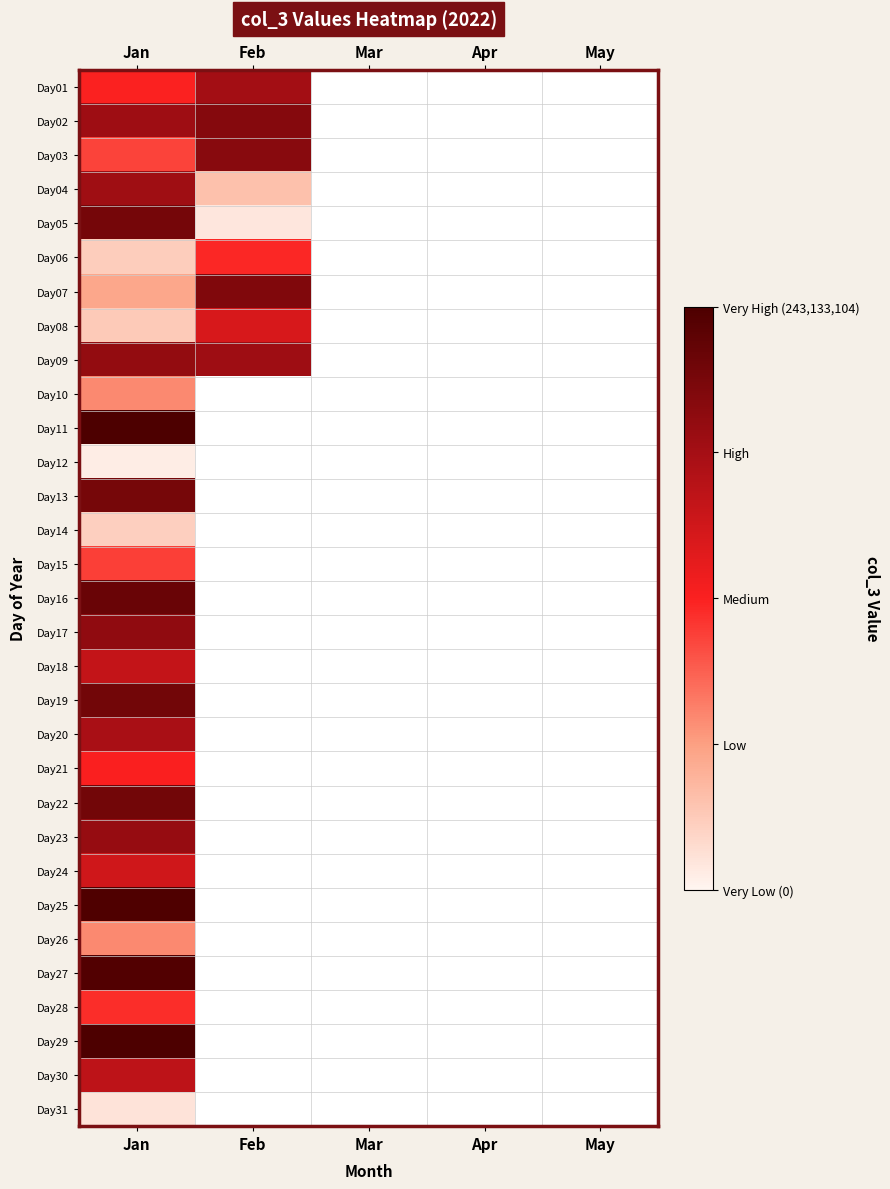

At how many categories does at least one series exceed 241334157?

1